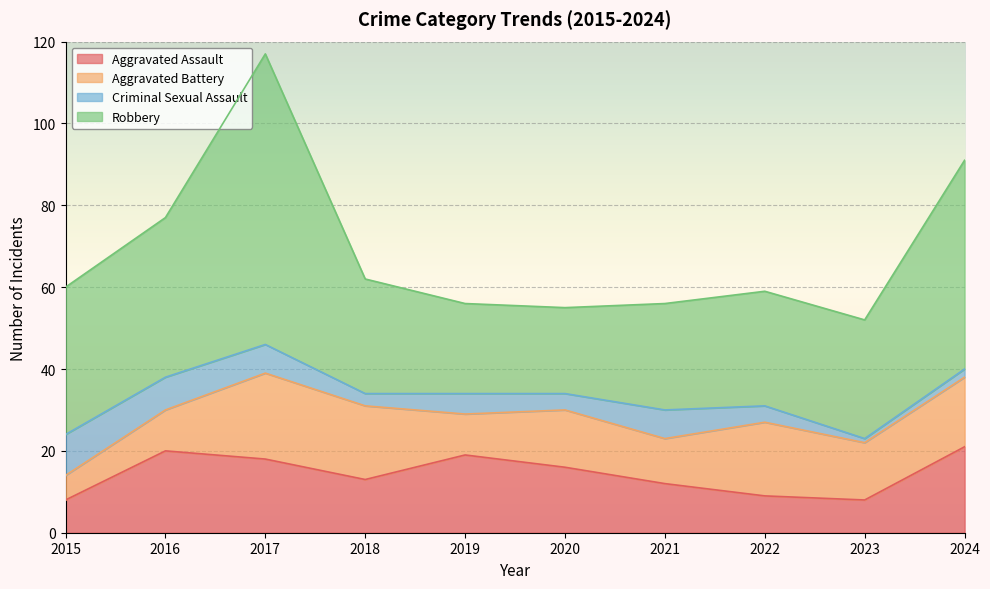

How many intersections are there between Aggravated Assault and Criminal Sexual Assault?

1